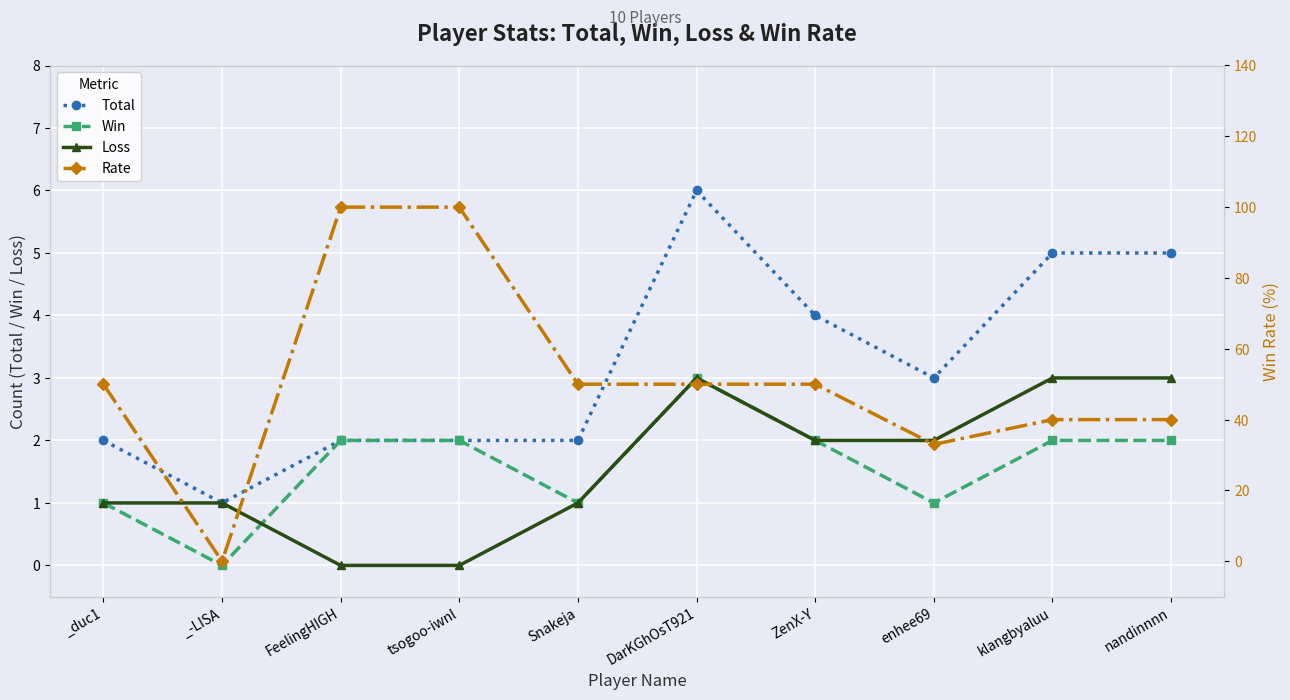

At which category is the sum across all series the highest?

FeelingHIGH